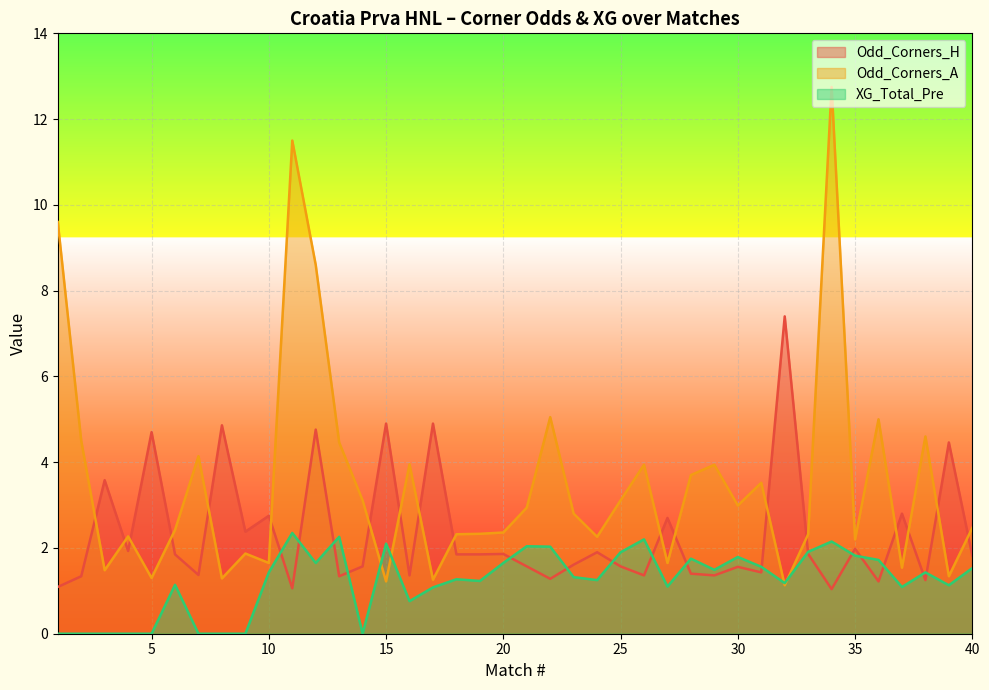

Which category has the highest value across all series?

34